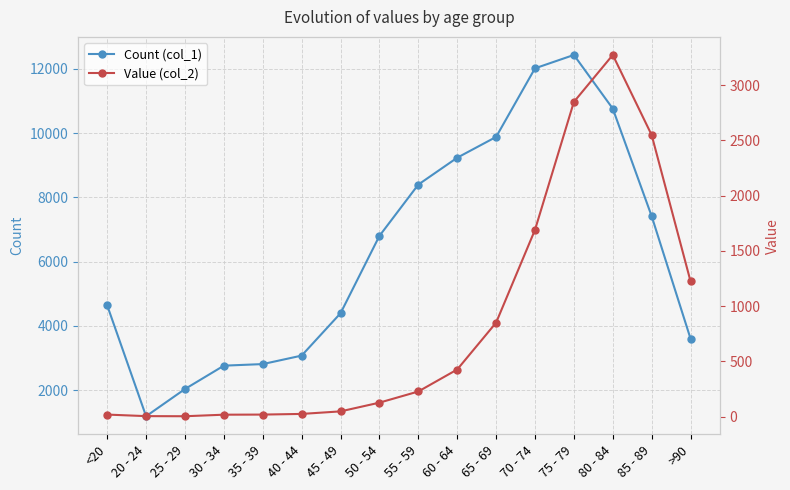

Where is the first local minimum for Count (col_1)?

20 - 24